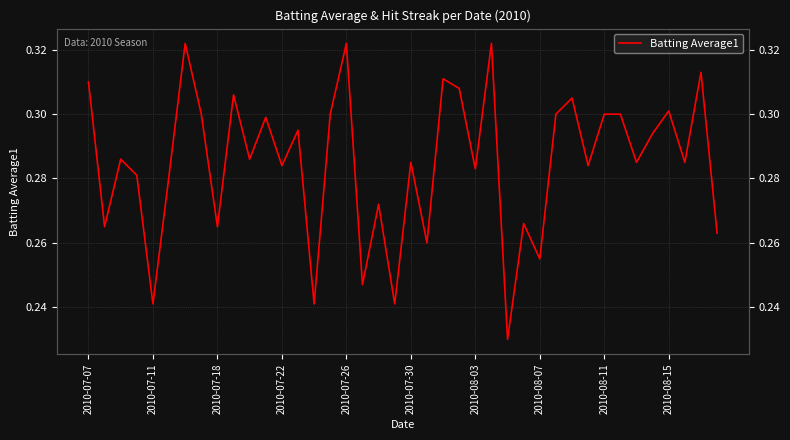

Does the chart have visible grid lines?

Yes